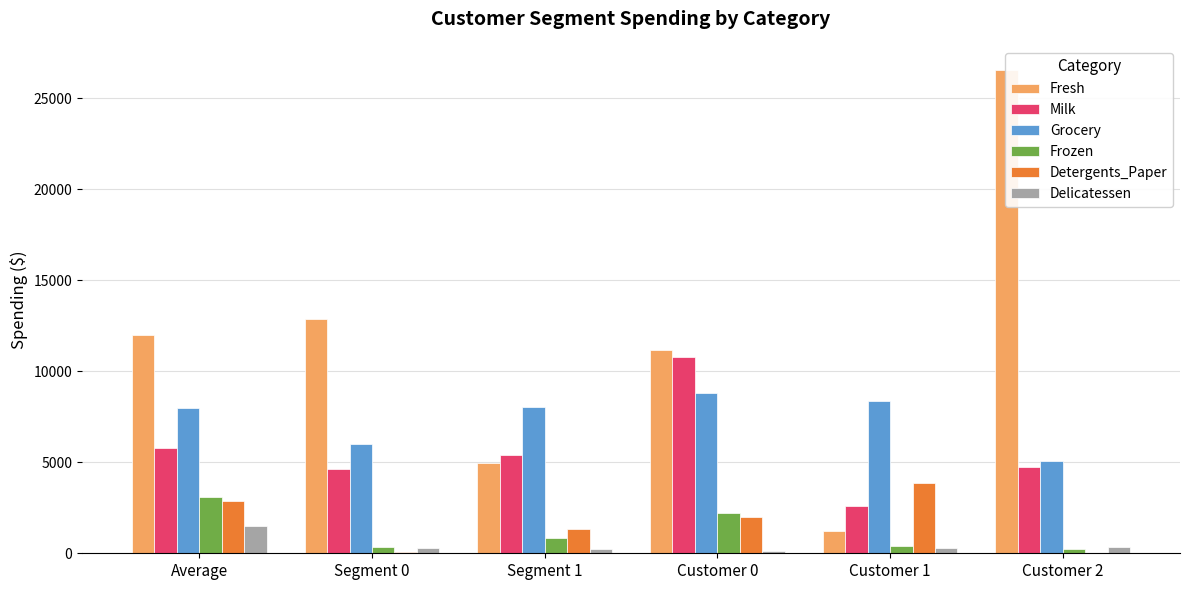

Rank the series by their maximum value, from lowest to highest.

Delicatessen, Frozen, Detergents_Paper, Grocery, Milk, Fresh